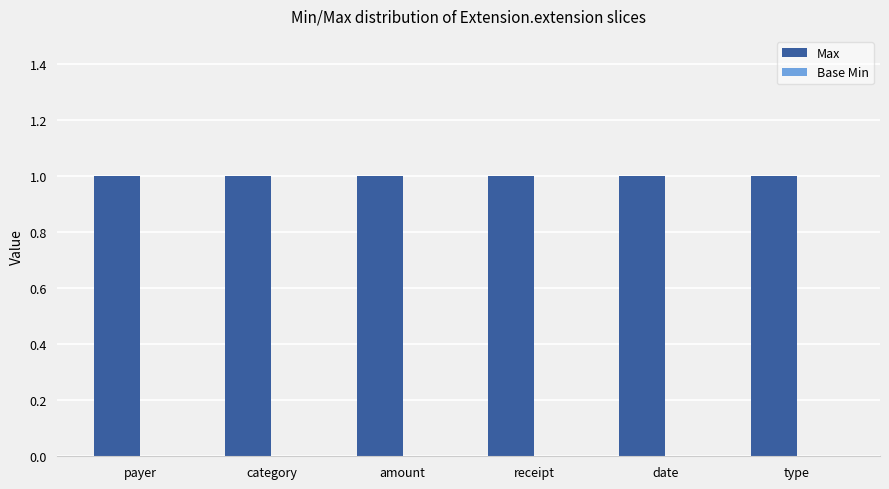

The Max series shows 1 at date. True or false?

True